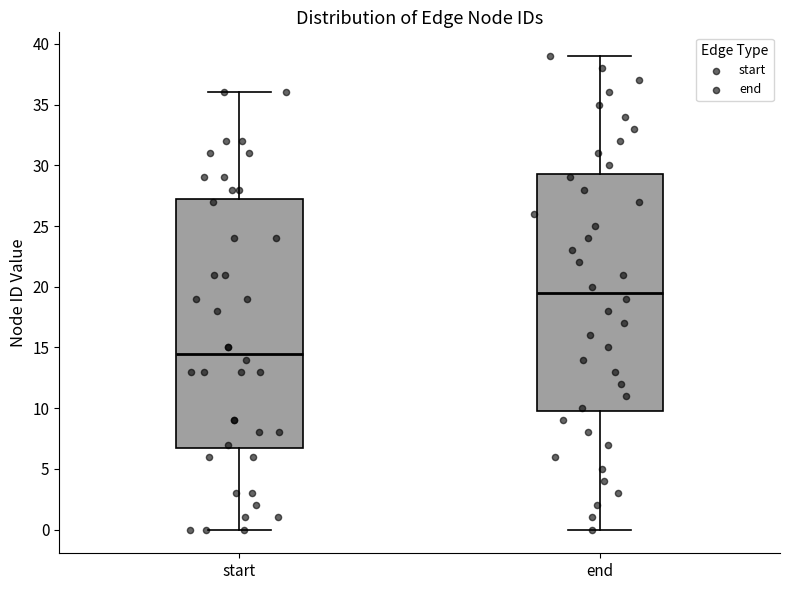

Which box is the tallest, from its lower edge to its upper edge?

start